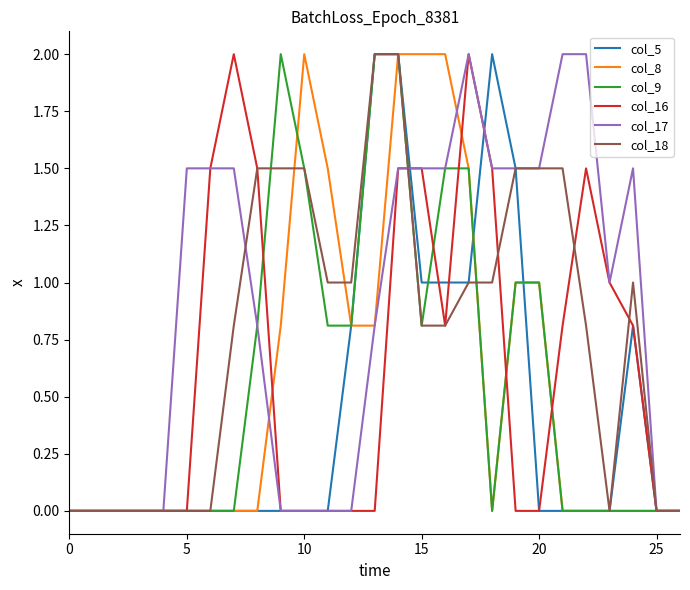

Which series has the largest total across all categories?

col_17